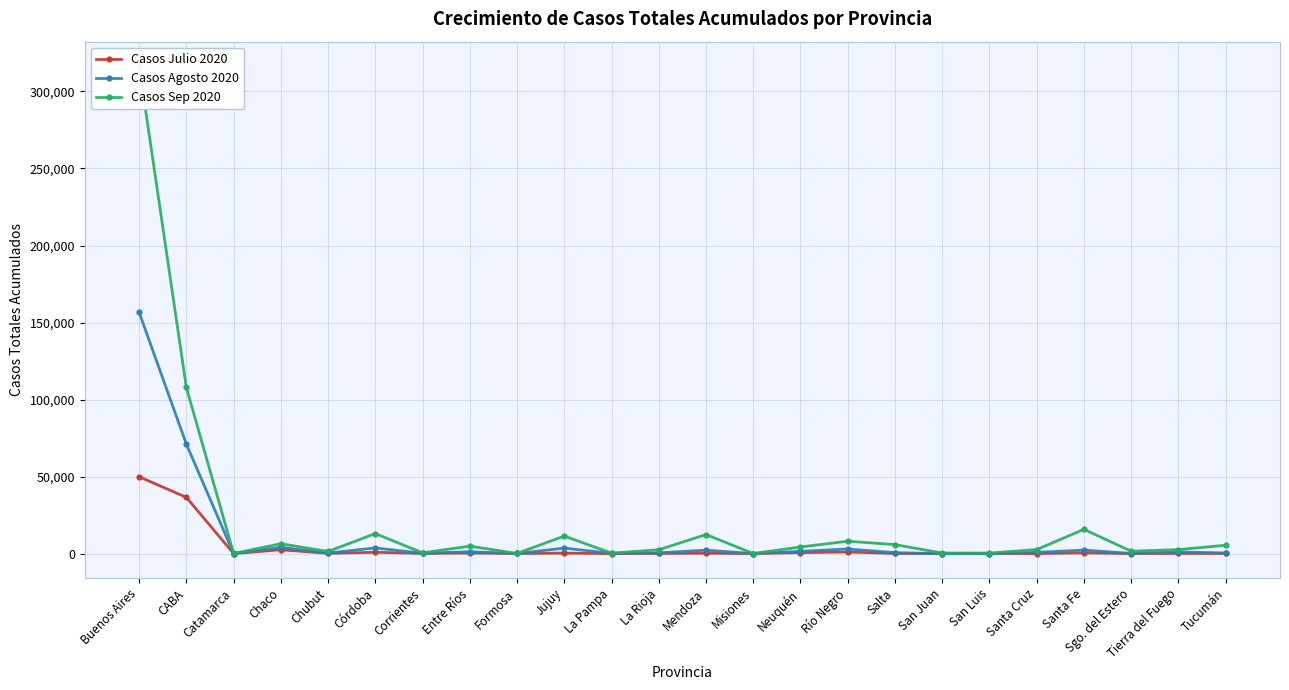

At which label is Casos Sep 2020 closest to 158285?

CABA